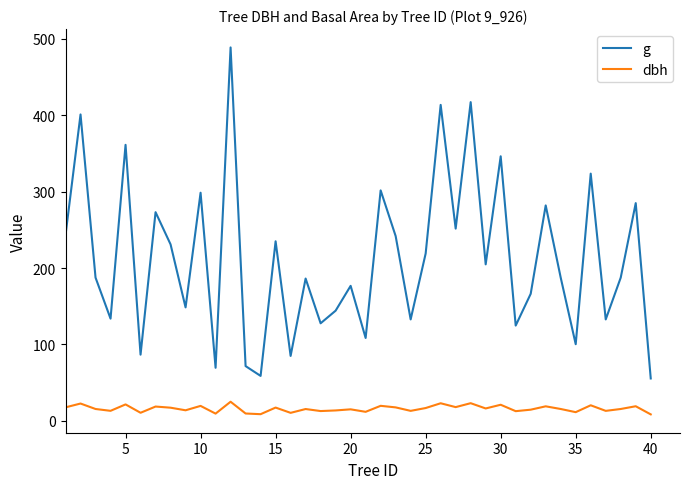

What are all the series names shown in the legend?

g, dbh